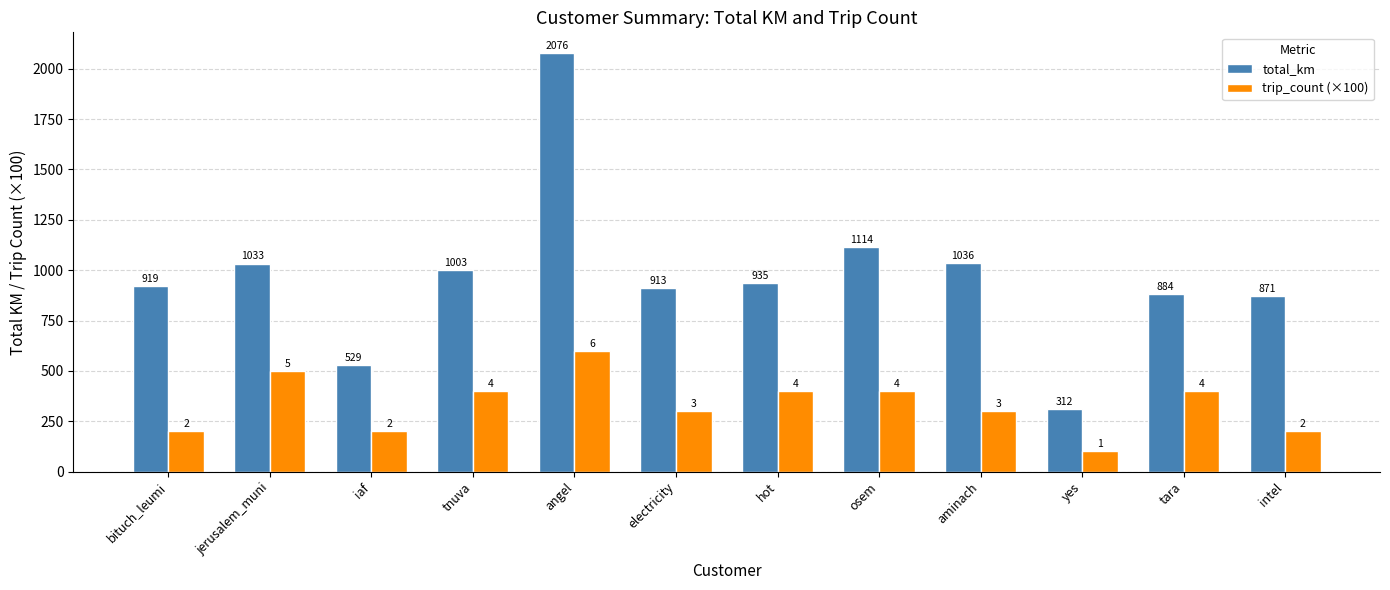

The total_km series shows 1002.7 at tnuva. True or false?

True